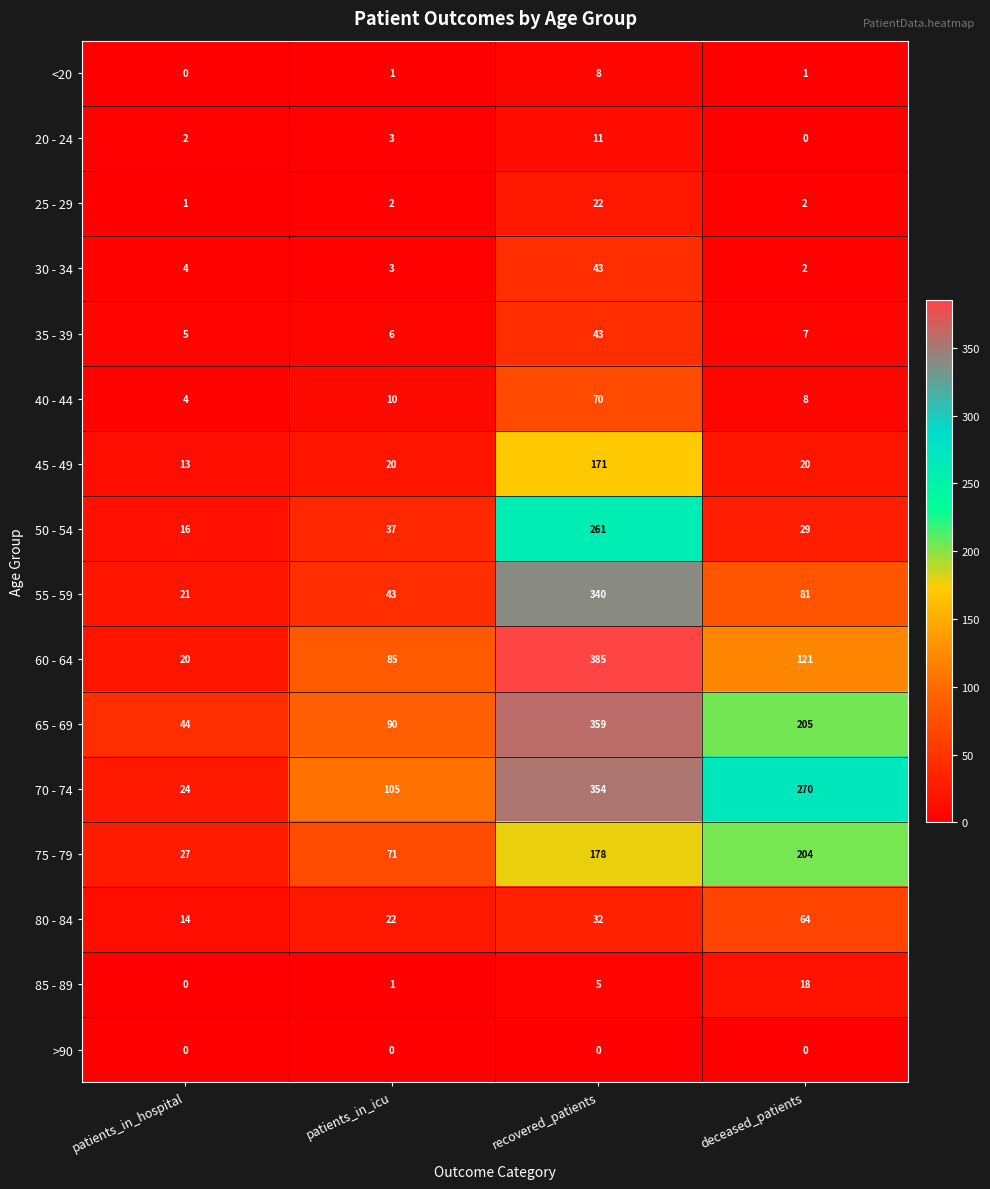

What is the sum of all 70 - 74 values?

753